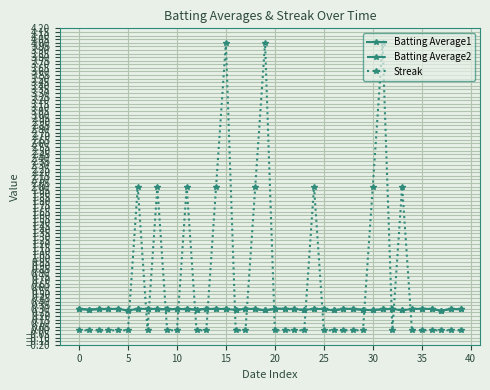

Which series has the largest total across all categories?

Streak